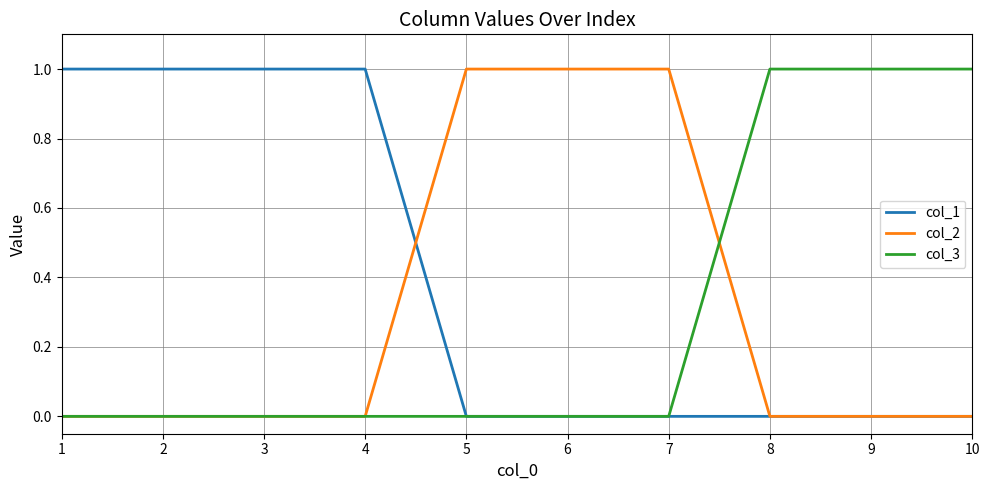

How many col_3 values are between 0 and 1?

10